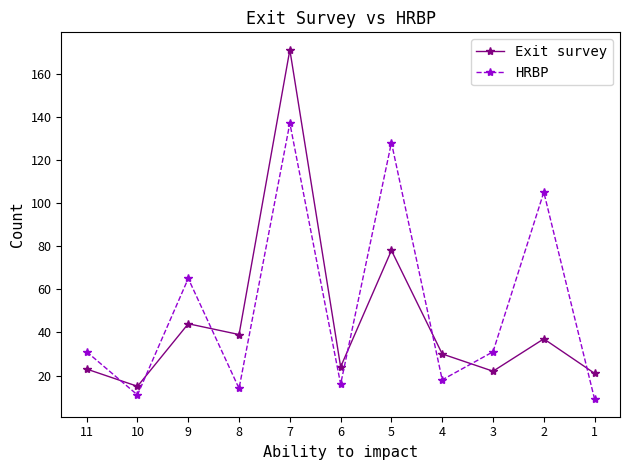

Where is the first local minimum for HRBP?

10